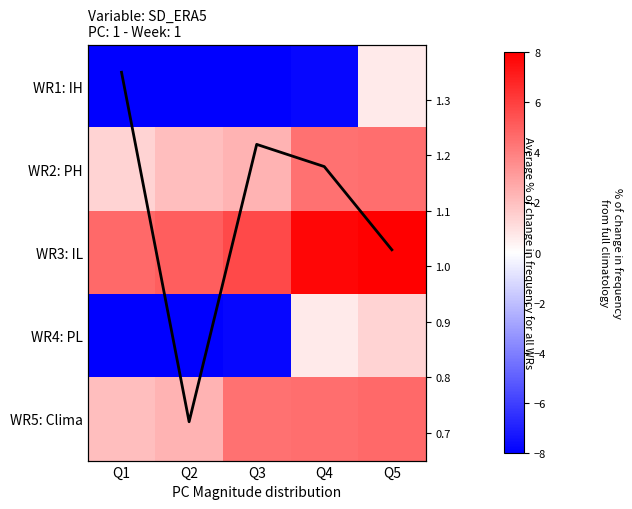

Is it true that WR2: PH equals 4.4 at Q4?

True